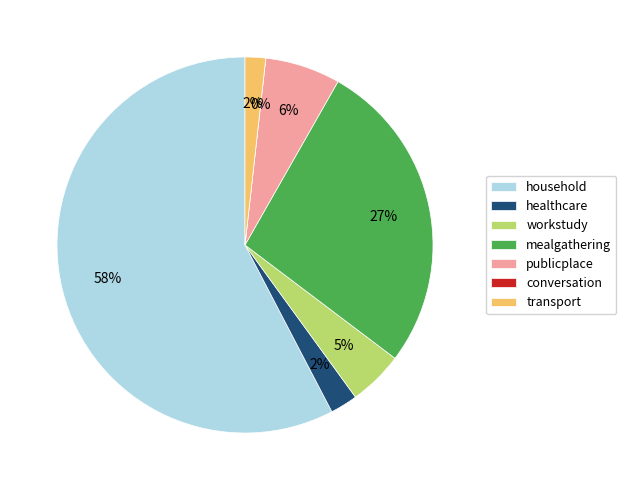

What percentage do mealgathering and publicplace together represent?

33.5%